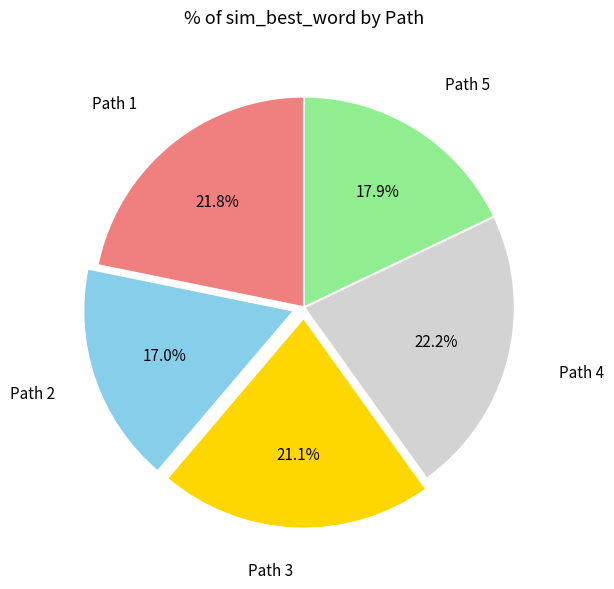

Is there any slice that represents more than half of the pie?

No